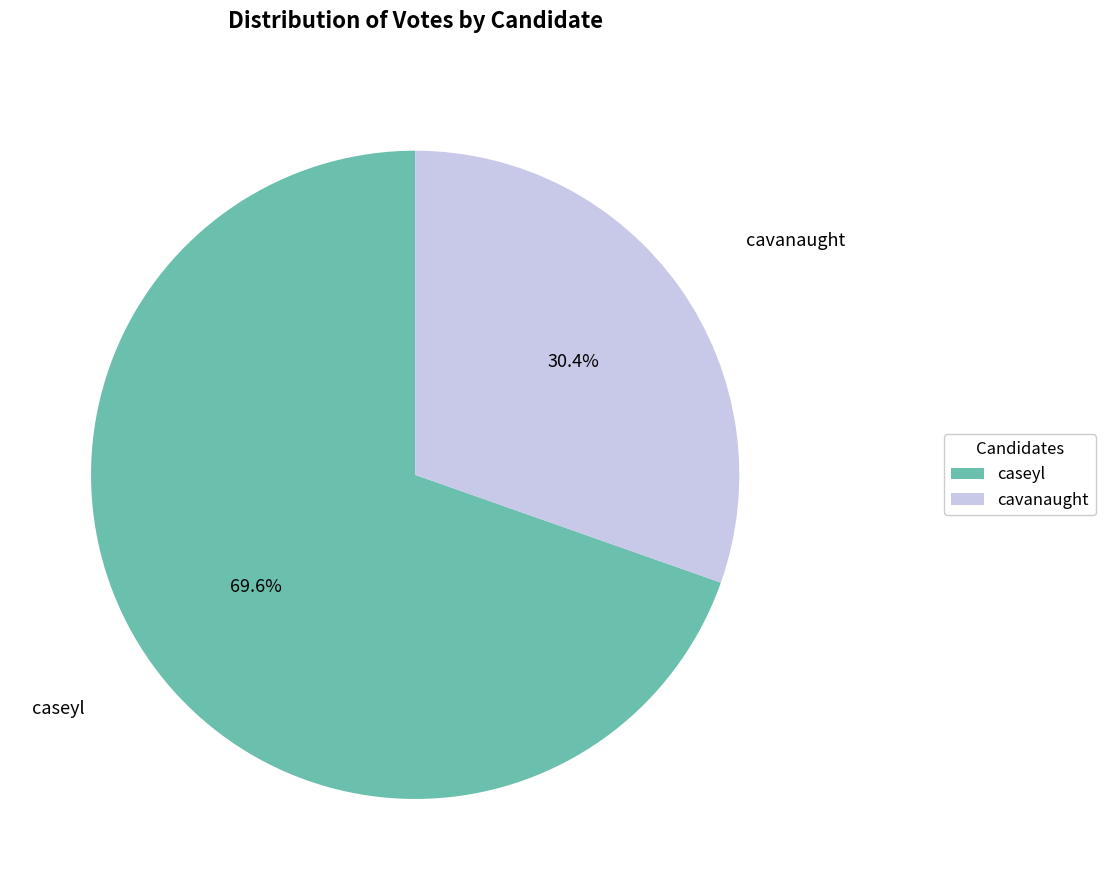

How much of the chart is everything except caseyl?

30.4%